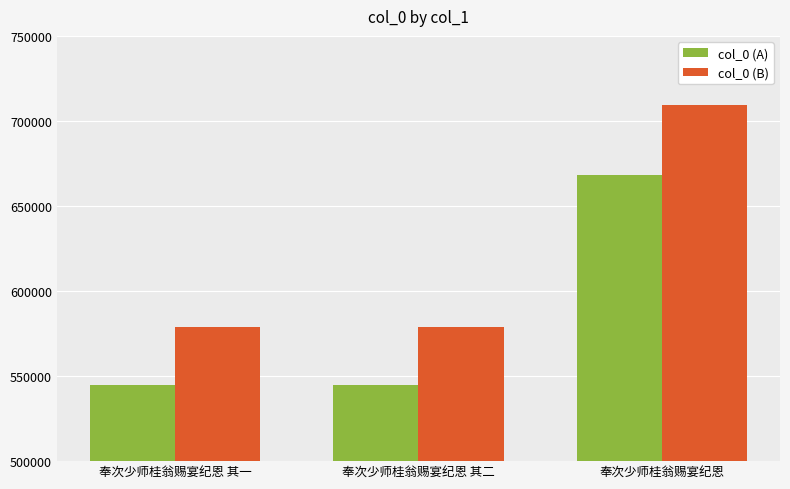

What is the label of the 2nd bar from the right?

奉次少师桂翁赐宴纪恩 其二